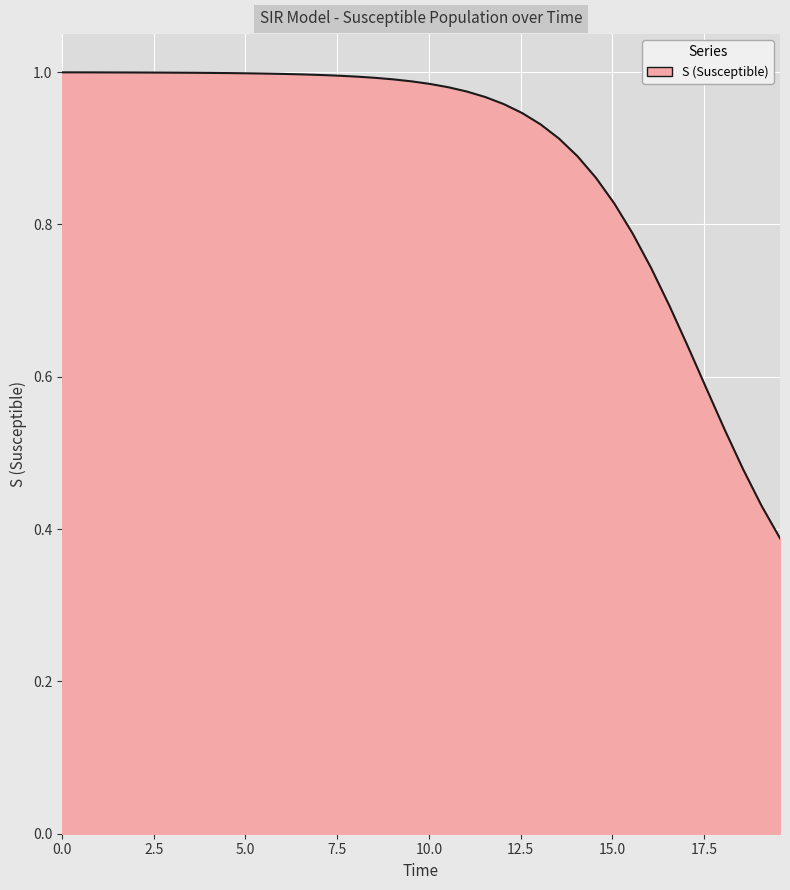

List the labels in order of value, largest first.

0.0, 0.5016722408026756, 1.0033444816053512, 1.5050167224080266, 2.0066889632107023, 2.508361204013378, 3.0100334448160533, 3.511705685618729, 4.013377926421405, 4.51505016722408, 5.016722408026756, 5.518394648829432, 6.020066889632107, 6.521739130434782, 7.023411371237458, 7.525083612040134, 8.02675585284281, 8.528428093645484, 9.03010033444816, 9.531772575250836, 10.033444816053512, 10.535117056856187, 11.036789297658864, 11.538461538461538, 12.040133779264213, 12.54180602006689, 13.043478260869565, 13.545150501672241, 14.046822742474916, 14.548494983277592, 15.050167224080267, 15.551839464882944, 16.05351170568562, 16.555183946488295, 17.05685618729097, 17.558528428093645, 18.06020066889632, 18.561872909698998, 19.06354515050167, 19.565217391304348